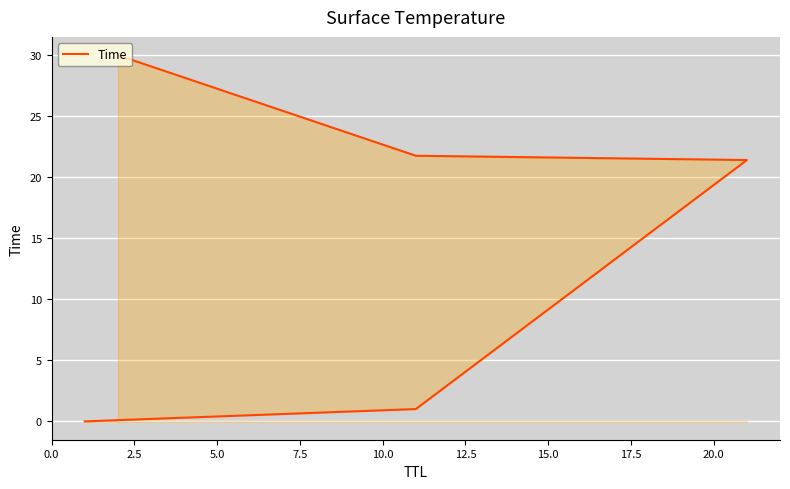

Reading left to right, list all the values displayed in this chart.

0.0	1.0	21.4	21.8	30.0